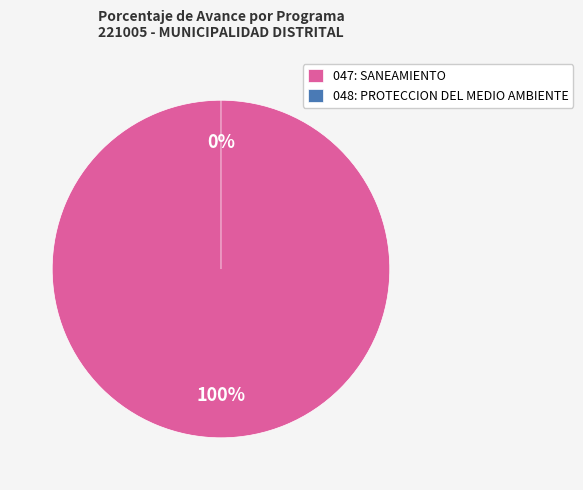

How many slices are in this pie chart?

2